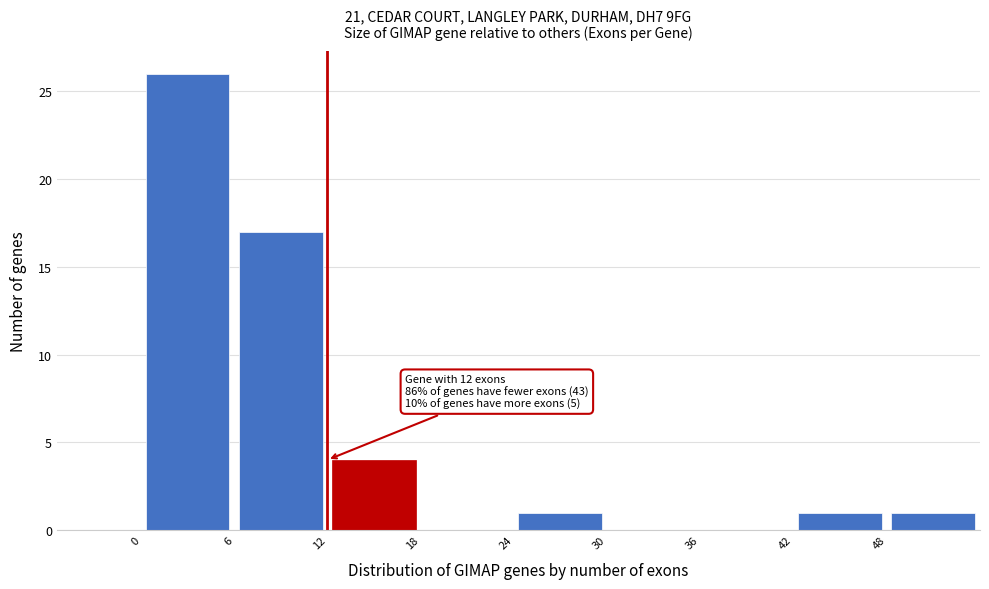

Which range on the x-axis has the tallest bar?

0 to 6